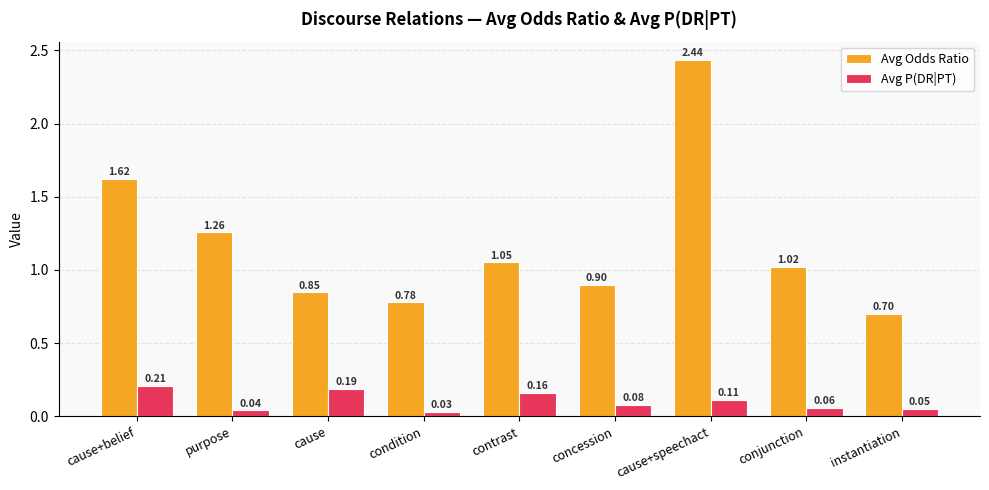

The Avg Odds Ratio series shows 0.4 at instantiation. True or false?

False